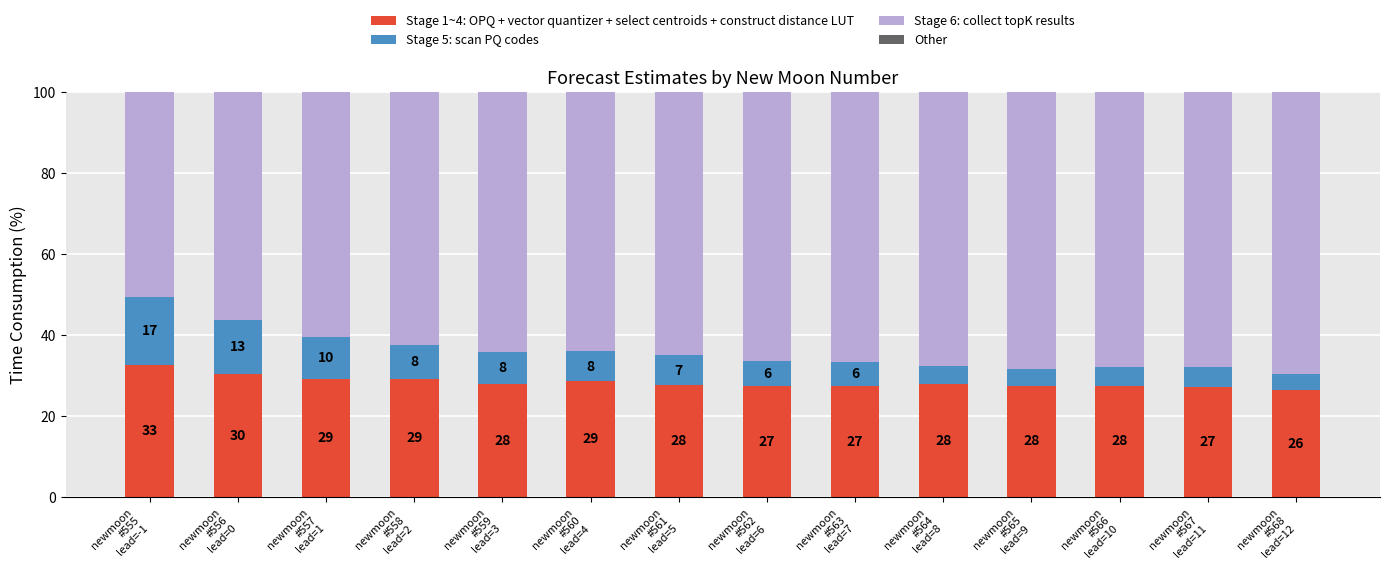

What is the maximum value for Stage 1~4: OPQ + vector quantizer + select centroids + construct distance LUT?

32.6